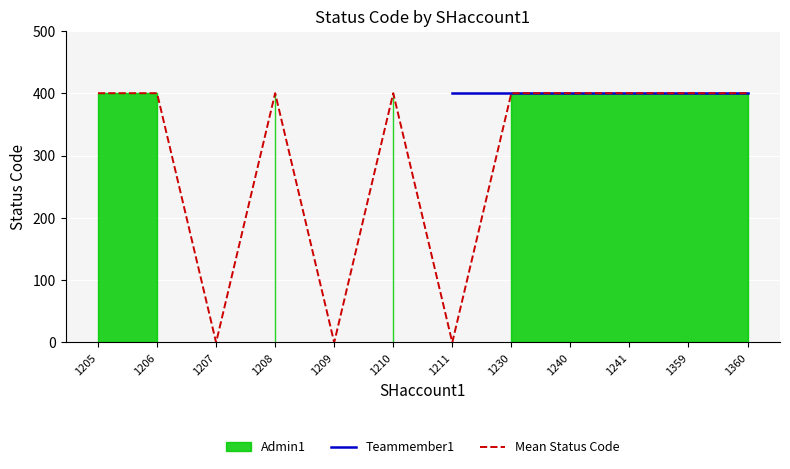

Rank the categories by Mean Status Code value from highest to lowest.

1205, 1206, 1208, 1210, 1230, 1240, 1241, 1359, 1360, 1207, 1209, 1211